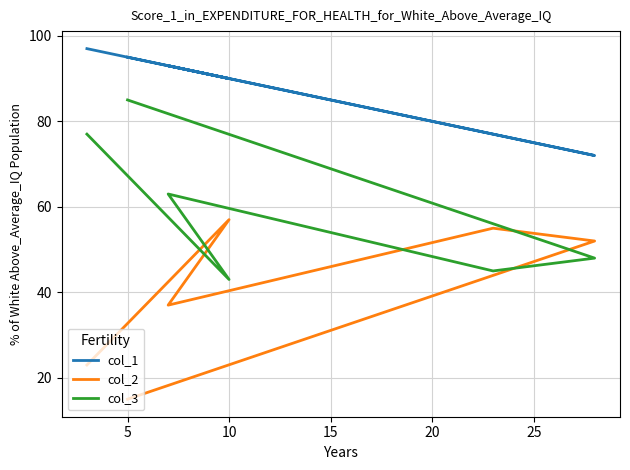

What is the difference between the second highest and second lowest values in the col_1 series?

18